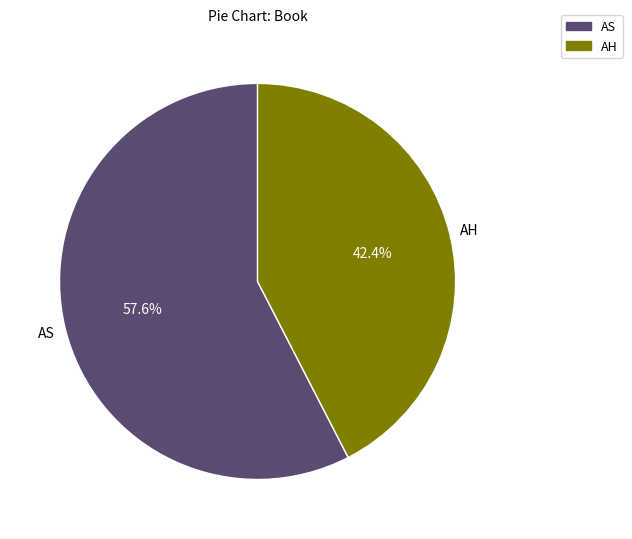

What percentage is NOT represented by AH?

57.6%